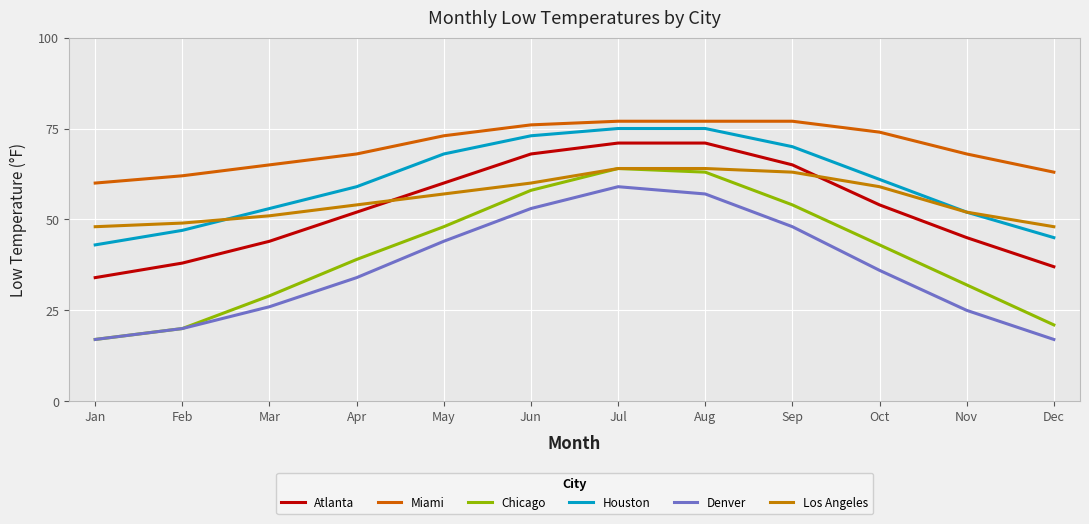

Rank the categories by Chicago value from lowest to highest.

Jan, Feb, Dec, Mar, Nov, Apr, Oct, May, Sep, Jun, Aug, Jul